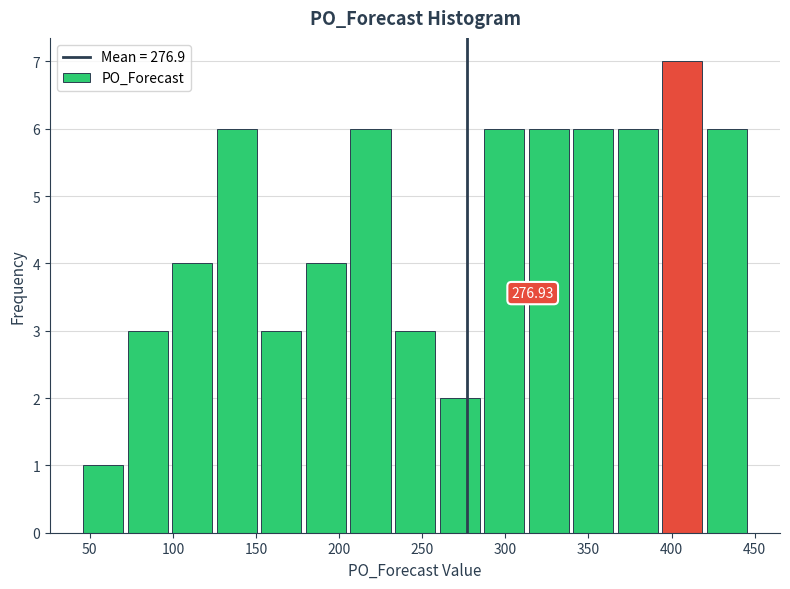

Over which range of the x-axis is the bar tallest?

395 to 420